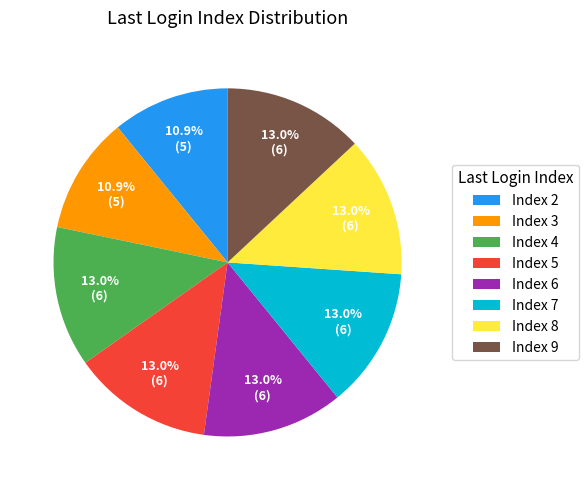

Does Index 8 account for over 50% of the chart?

No